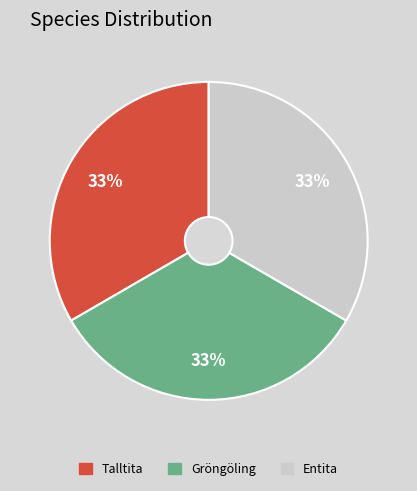

Is it true that Entita is 41% of the pie?

False